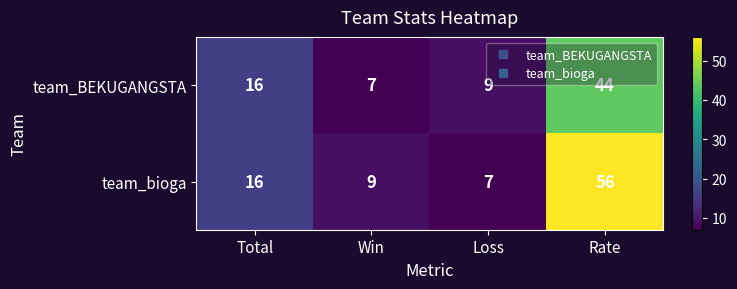

At which label does team_BEKUGANGSTA reach its peak?

Rate